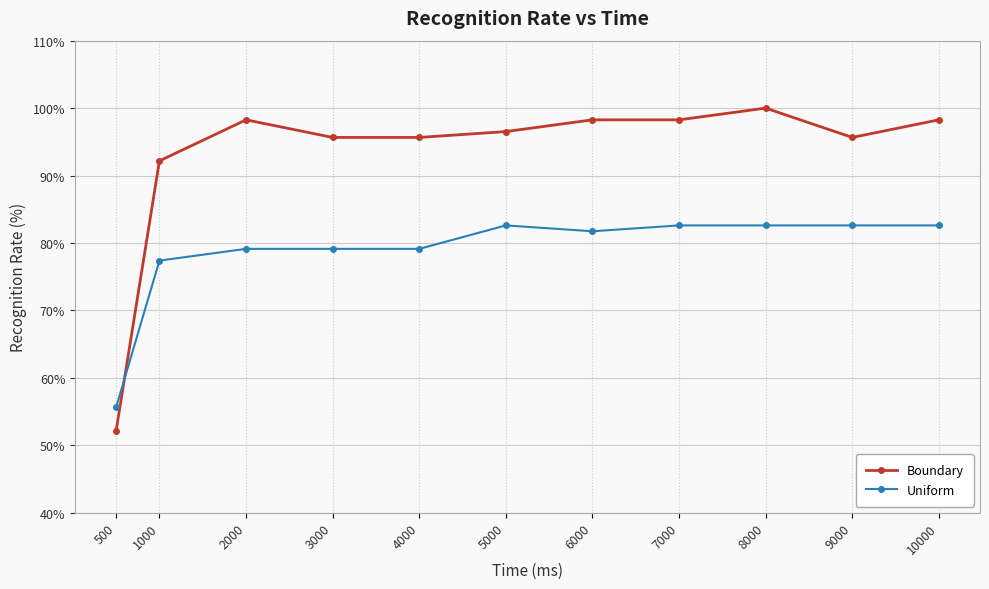

Which series changed the most between 3000 and 10000?

Uniform